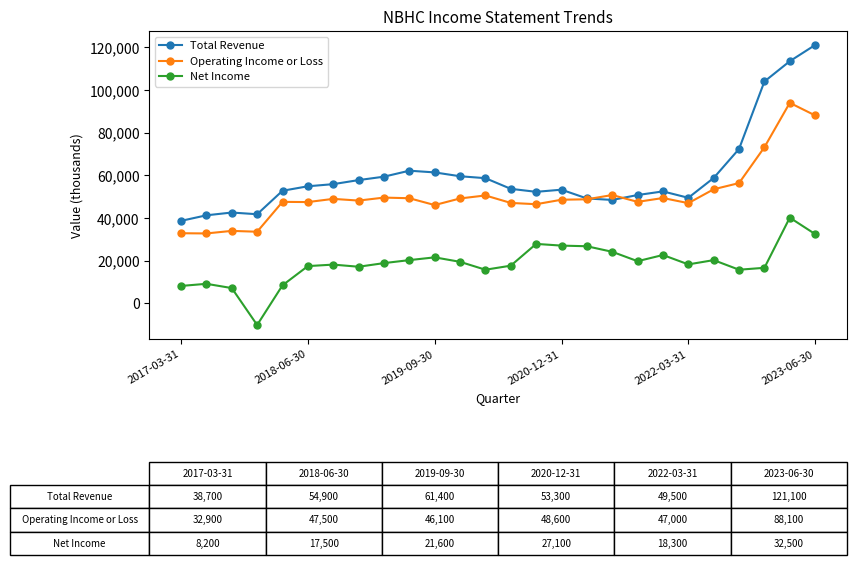

True or false: Total Revenue and Net Income intersect in this chart.

False